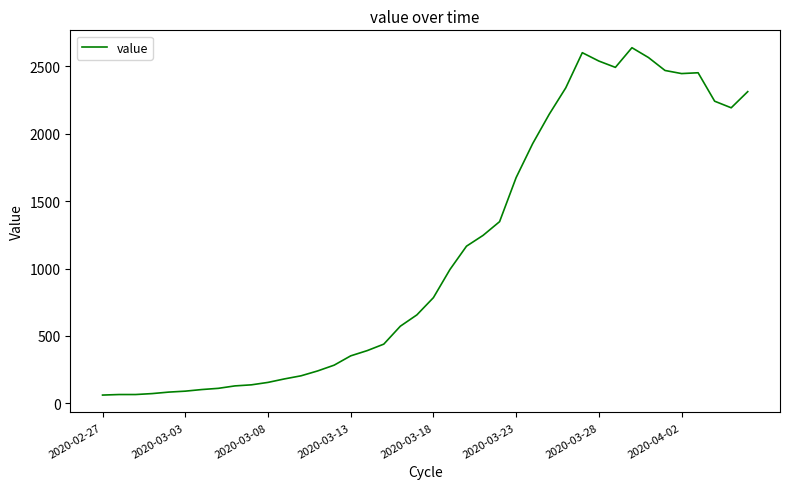

How many lines are shown in the chart?

1